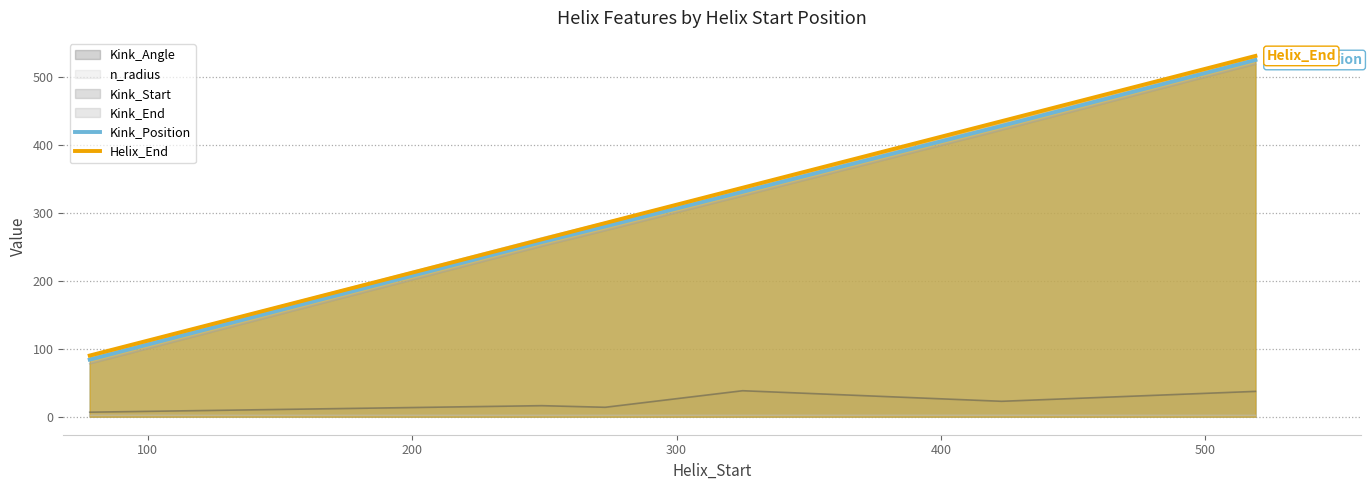

What is the lowest value of the Kink_Start series?

78.0